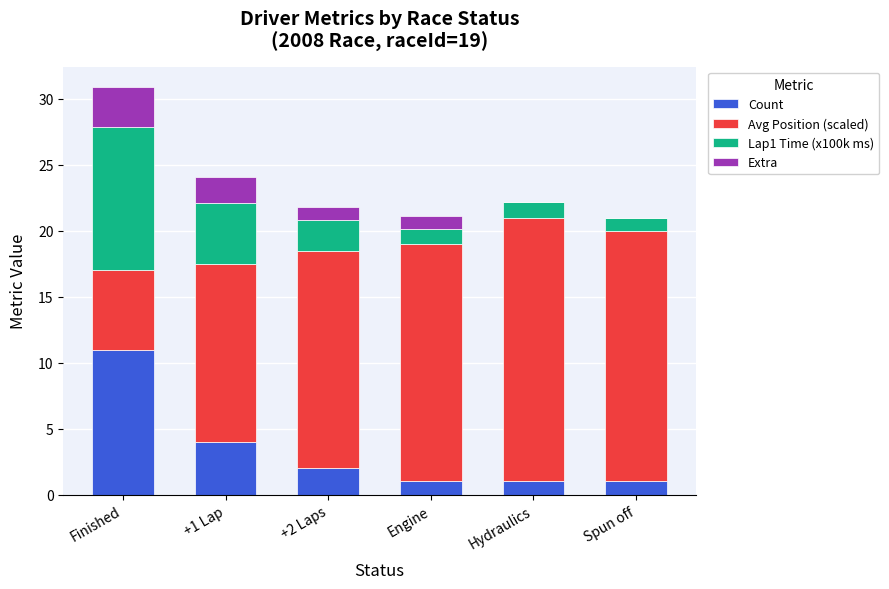

What is the maximum value for Count?

11.0